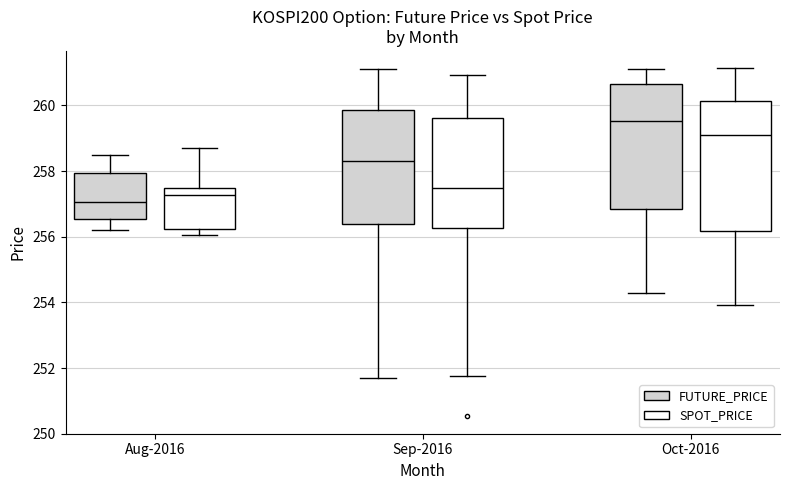

Reading left to right, transcribe this box plot: for each box, give where its median line is, the range the box spans, and where its two whiskers end, as read against the y-axis. The values are not printed on the chart, so give them approximately, as read against the axis.

Aug-2016 (FUTURE_PRICE): median 257.0, box 256.6 to 258.0, whiskers 256.2 to 258.6
Aug-2016 (SPOT_PRICE): median 257.2, box 256.2 to 257.4, whiskers 256.0 to 258.6
Sep-2016 (FUTURE_PRICE): median 258.4, box 256.4 to 259.8, whiskers 251.8 to 261.2
Sep-2016 (SPOT_PRICE): median 257.4, box 256.2 to 259.6, whiskers 251.8 to 261.0
Oct-2016 (FUTURE_PRICE): median 259.6, box 256.8 to 260.6, whiskers 254.4 to 261.2
Oct-2016 (SPOT_PRICE): median 259.0, box 256.2 to 260.2, whiskers 254.0 to 261.2